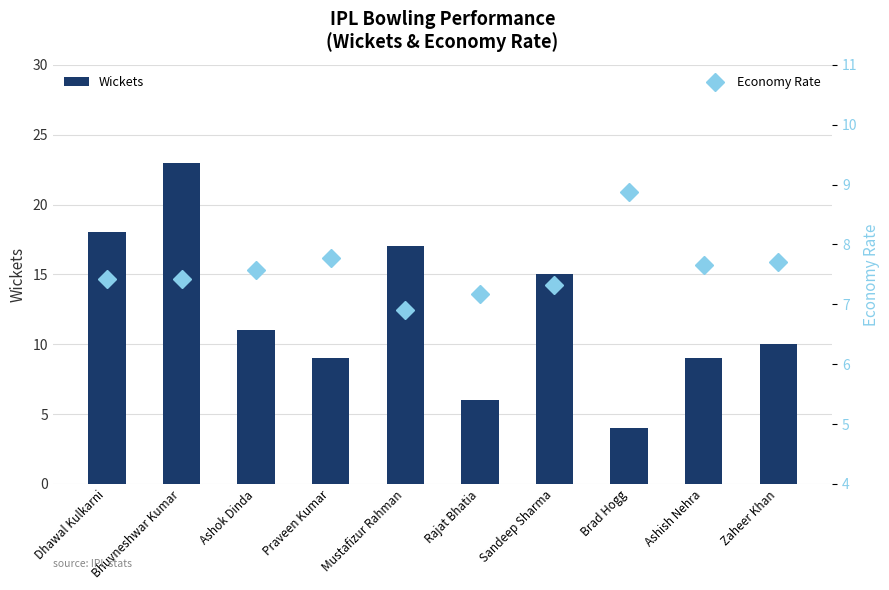

Is it true that Economy Rate equals 7.4 at Bhuvneshwar Kumar?

True